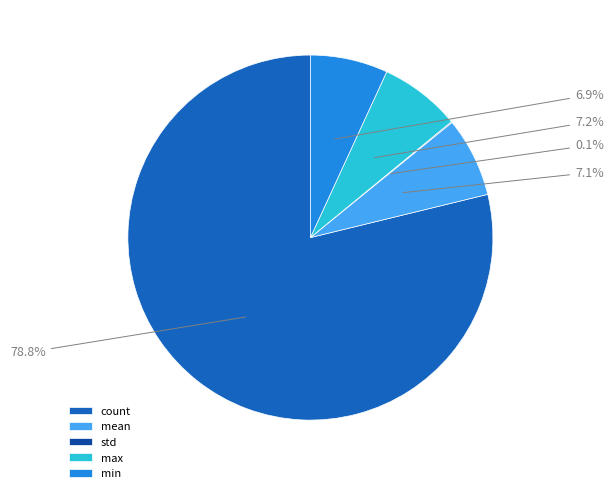

Which slice is the largest?

count